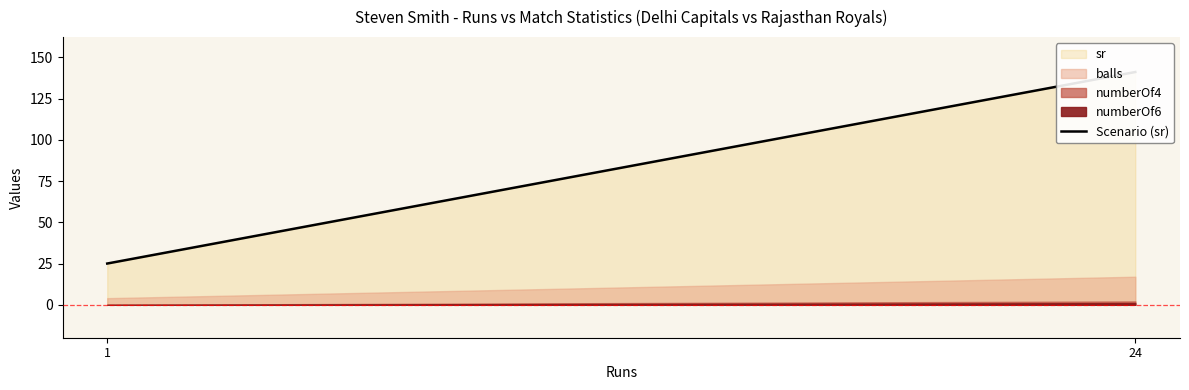

How many values are below 141?

1